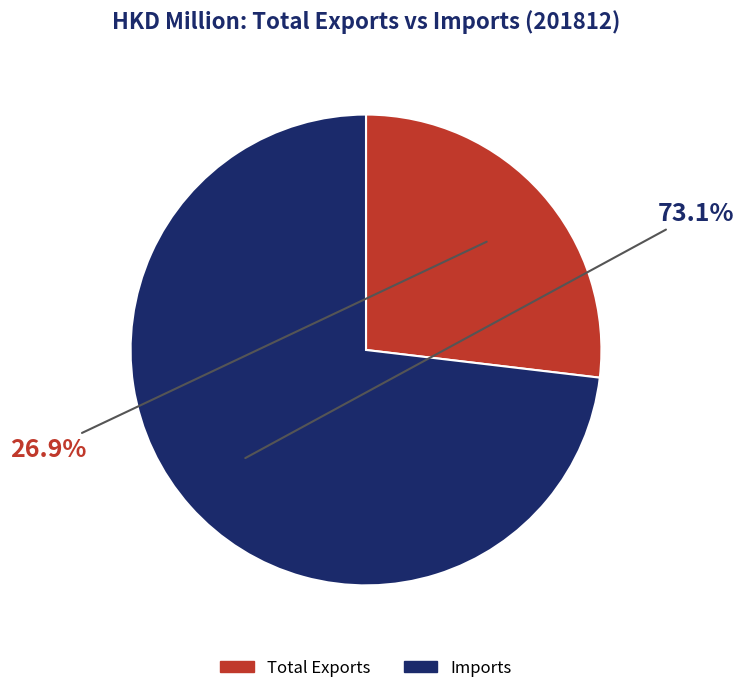

True or false: Imports accounts for 73% of the total.

True